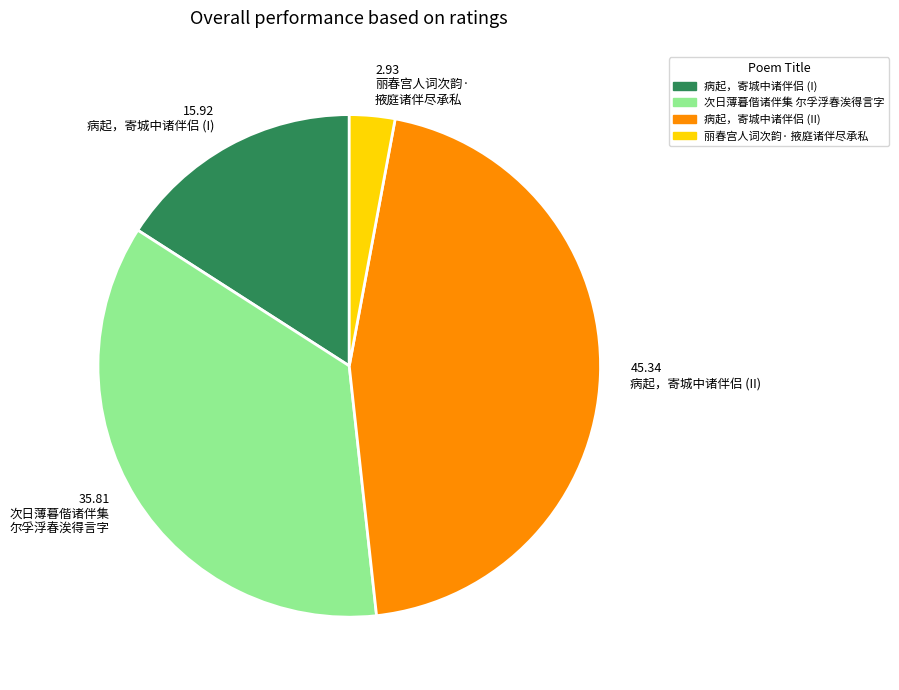

What is the smallest slice in the pie chart?

丽春宫人词次韵· 掖庭诸伴尽承私